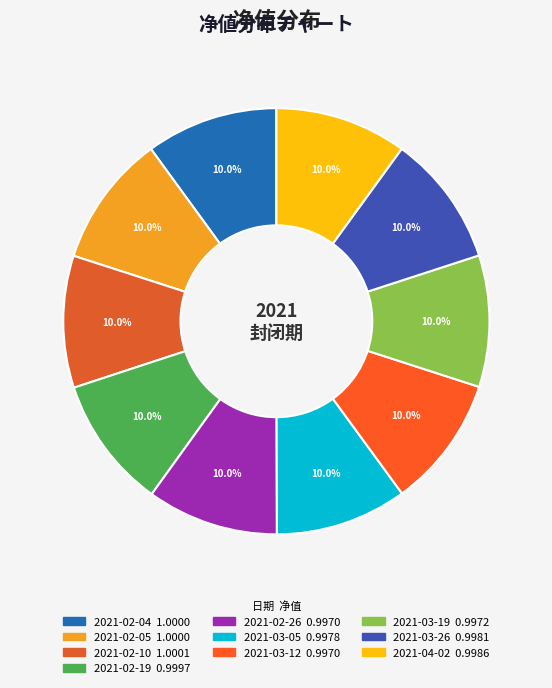

Is the sum of 2021-02-19 and 2021-03-05 greater than half?

No